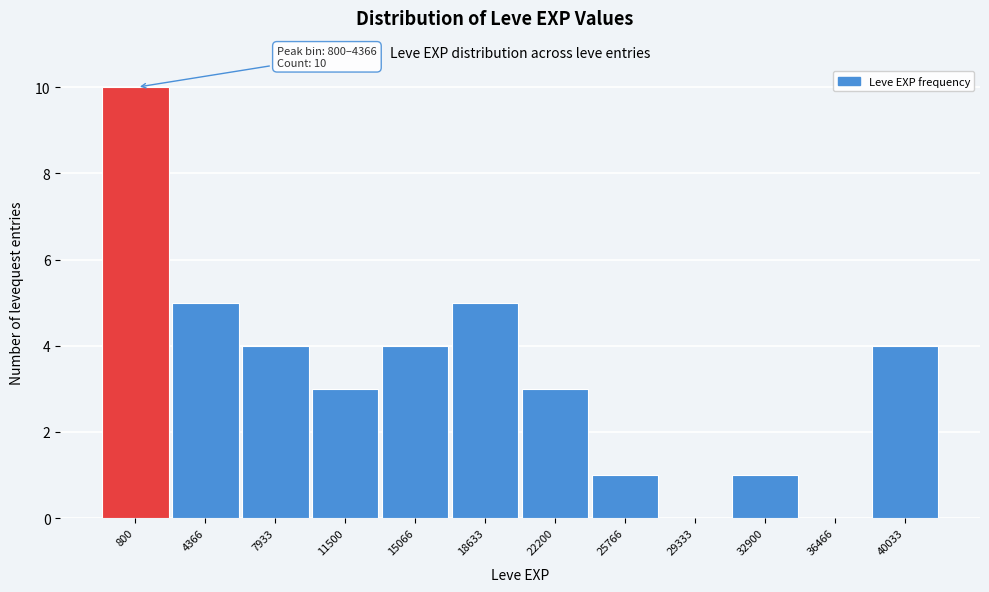

Reading left to right, transcribe all the data shown in this chart.

800=10	4366=5	7933=4	11500=3	15066=4	18633=5	22200=3	25766=1	29333=0	32900=1	36466=0	40033=4